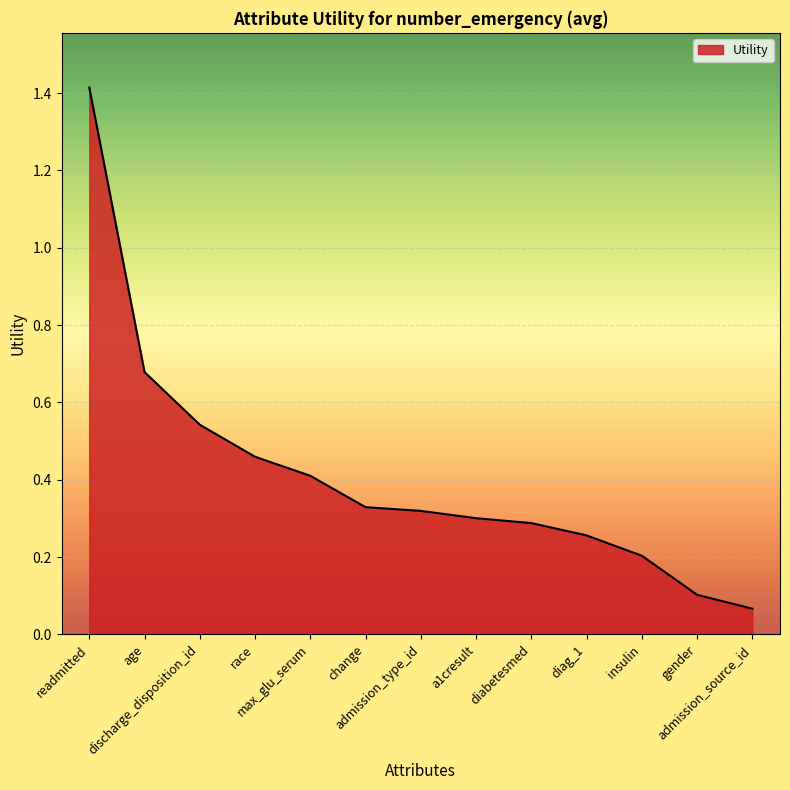

What is the greatest value displayed?

1.4